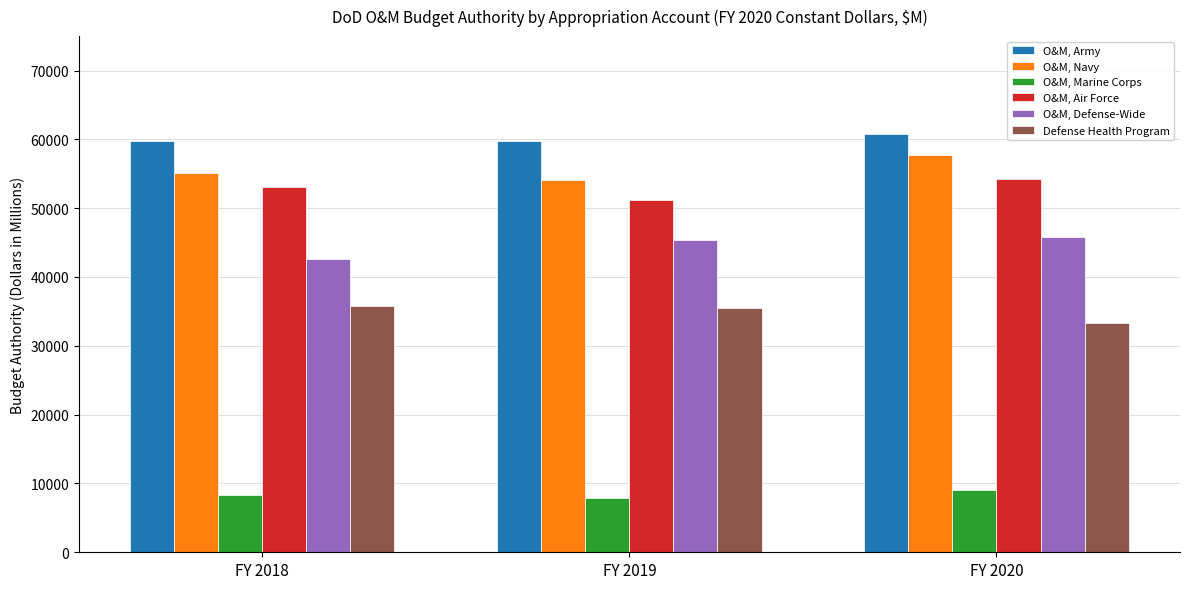

Does the chart contain stacked bars?

No